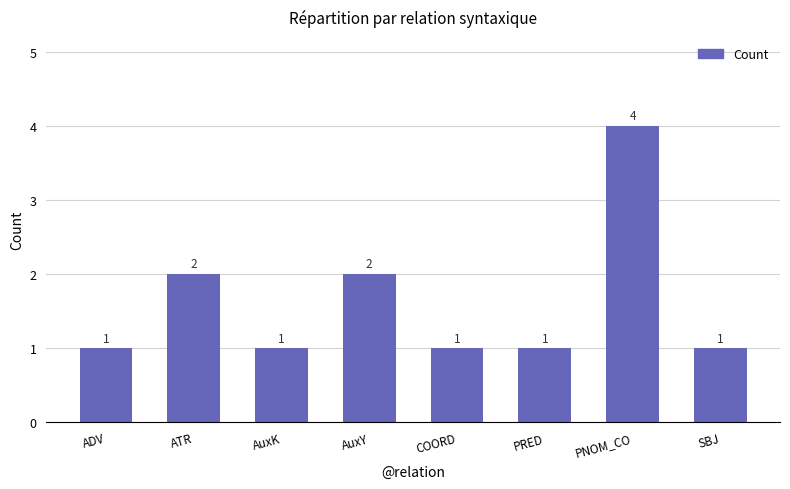

What is the smallest value displayed?

1